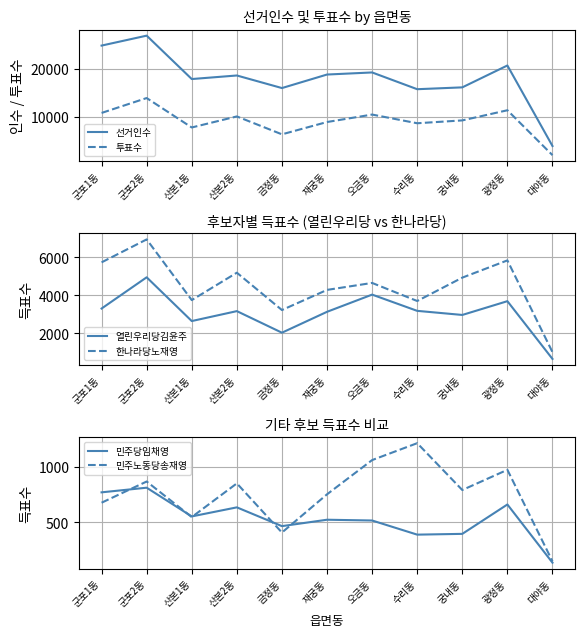

Is it true that 열린우리당김윤주 equals 1998 at 군포1동?

False